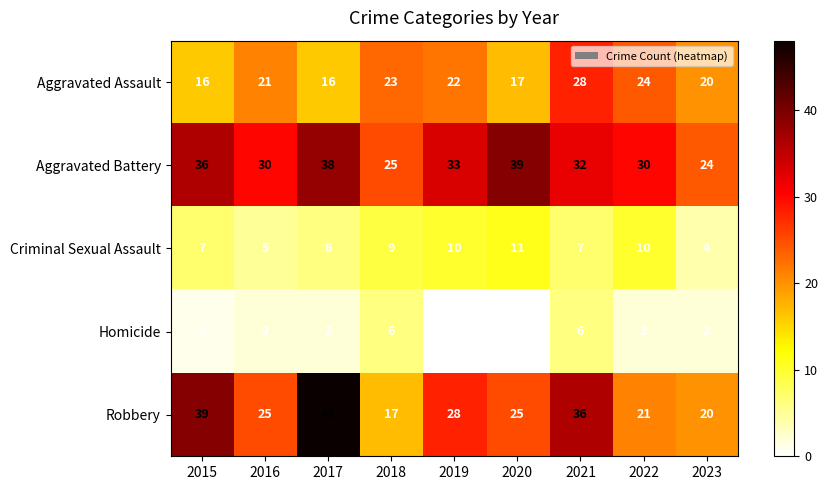

What is the greatest value displayed?

48